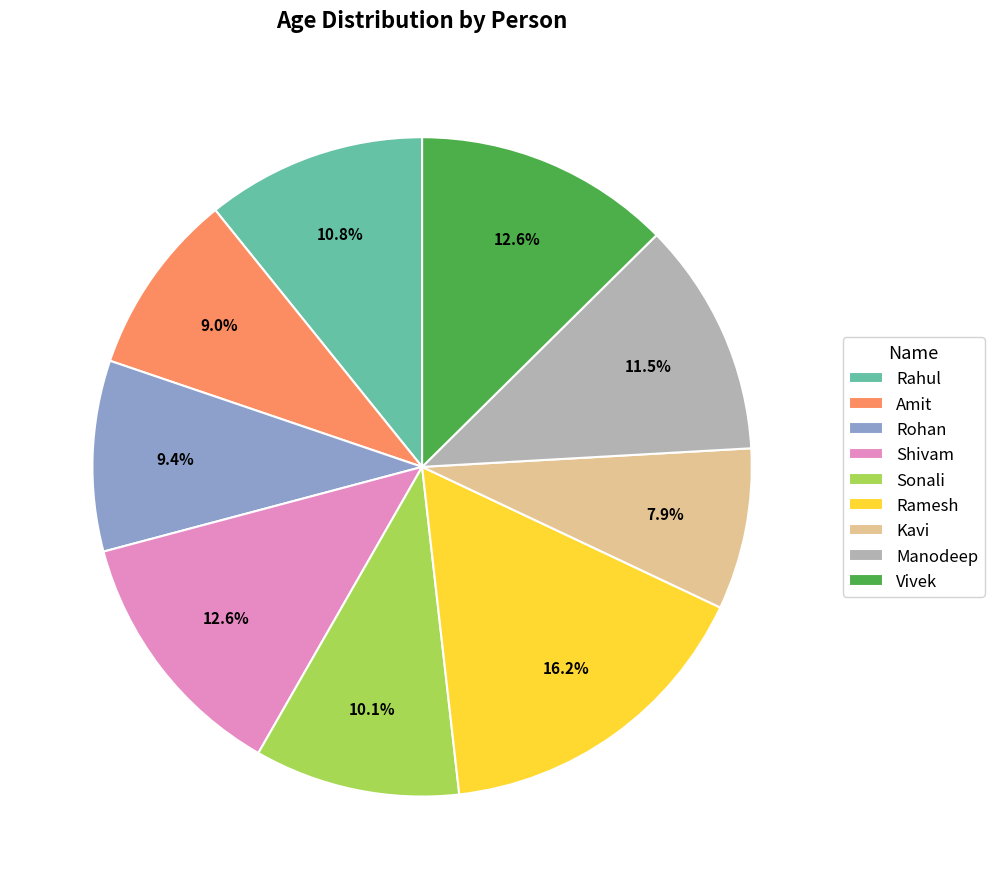

How many slices are in this pie chart?

9